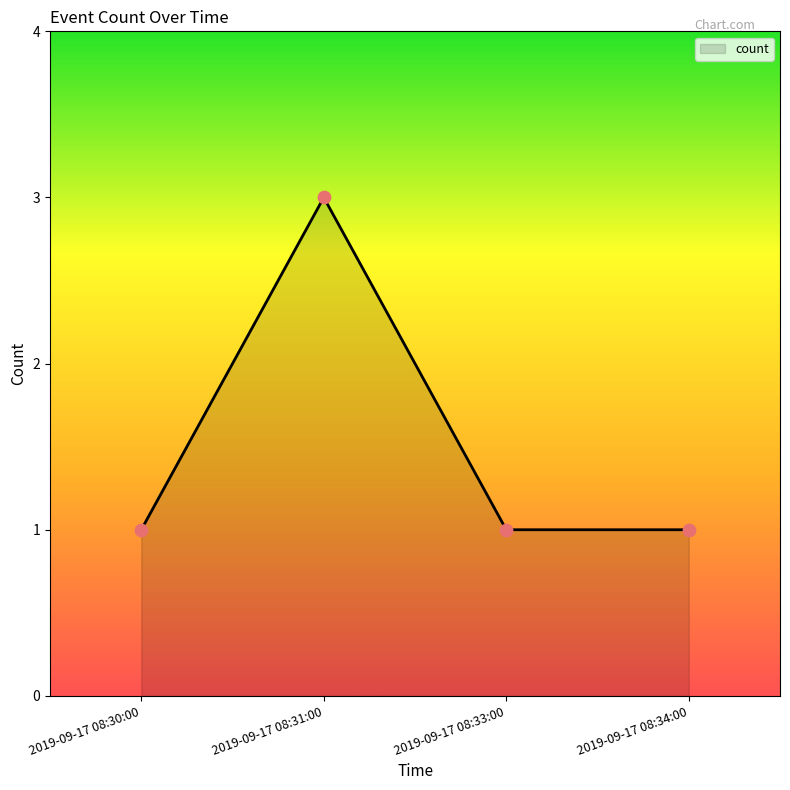

What is the change in value from 2019-09-17 08:31:00 to 2019-09-17 08:34:00?

-2